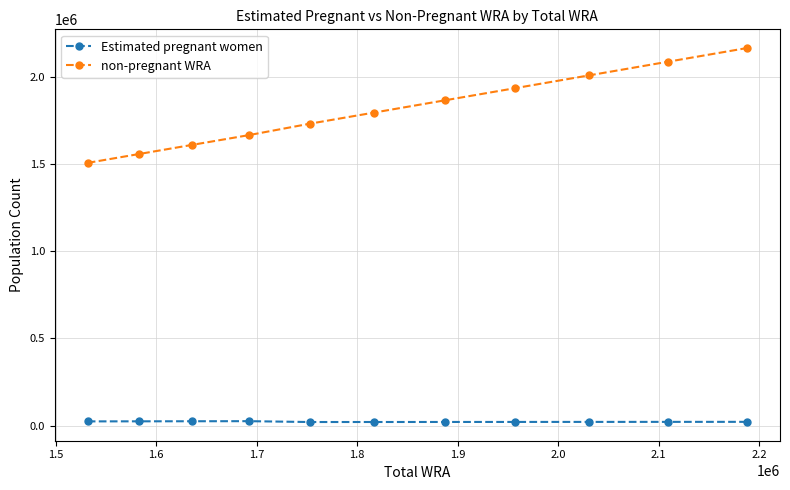

What is the maximum value shown in the chart?

2166009.8